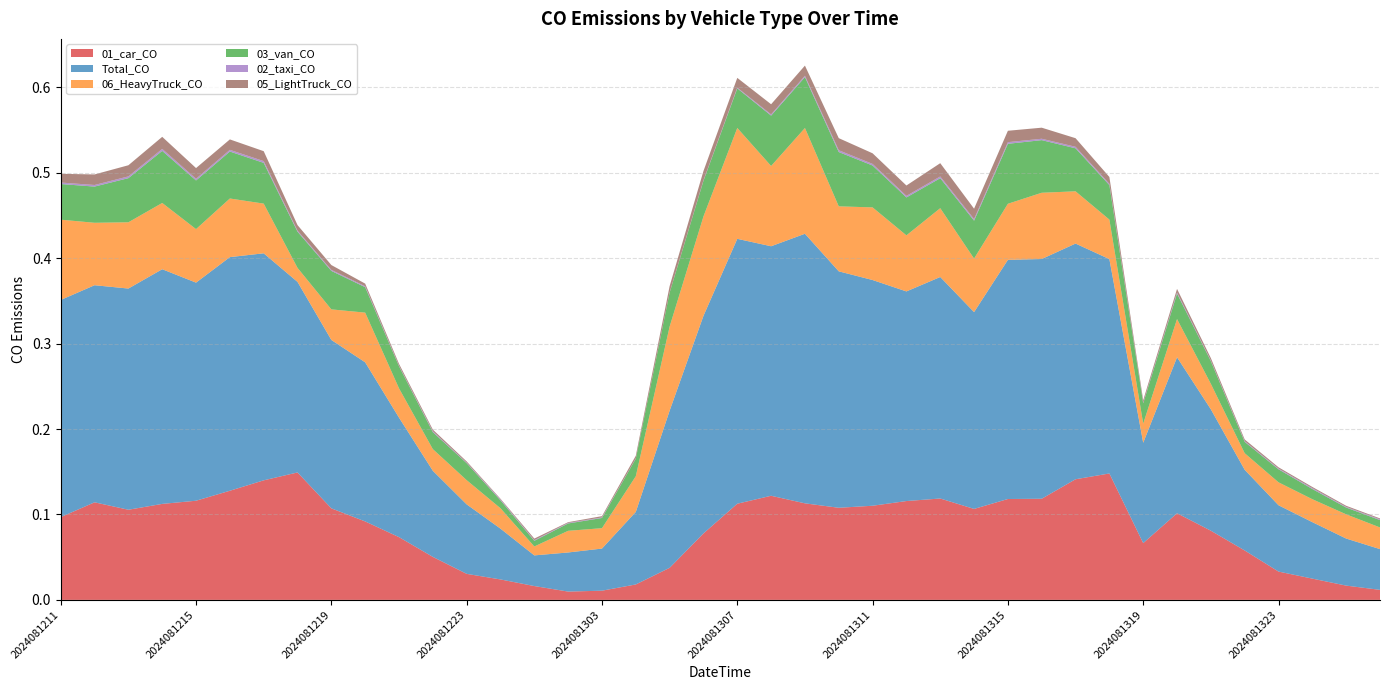

Reading right to left, list all the values displayed in this chart.

01_car_CO: 0.0	0.0	0.0	0.0	0.1	0.1	0.1	0.1	0.1	0.1	0.1	0.1	0.1	0.1	0.1	0.1	0.1	0.1	0.1	0.1	0.1	0.0	0.0	0.0	0.0	0.0	0.0	0.0	0.1	0.1	0.1	0.1	0.1	0.1	0.1	0.1	0.1	0.1	0.1	0.1
Total_CO: 0.0	0.1	0.1	0.1	0.1	0.1	0.2	0.1	0.3	0.3	0.3	0.3	0.2	0.3	0.2	0.3	0.3	0.3	0.3	0.3	0.3	0.2	0.1	0.0	0.0	0.0	0.1	0.1	0.1	0.1	0.2	0.2	0.2	0.3	0.3	0.3	0.3	0.3	0.3	0.3
06_HeavyTruck_CO: 0.0	0.0	0.0	0.0	0.0	0.0	0.0	0.0	0.0	0.1	0.1	0.1	0.1	0.1	0.1	0.1	0.1	0.1	0.1	0.1	0.1	0.1	0.0	0.0	0.0	0.0	0.0	0.0	0.0	0.0	0.1	0.0	0.0	0.1	0.1	0.1	0.1	0.1	0.1	0.1
03_van_CO: 0.0	0.0	0.0	0.0	0.0	0.0	0.0	0.0	0.0	0.1	0.1	0.1	0.0	0.0	0.0	0.0	0.1	0.1	0.1	0.0	0.0	0.0	0.0	0.0	0.0	0.0	0.0	0.0	0.0	0.0	0.0	0.0	0.0	0.0	0.1	0.1	0.1	0.1	0.0	0.0
02_taxi_CO: 0.0	0.0	0.0	0.0	0.0	0.0	0.0	0.0	0.0	0.0	0.0	0.0	0.0	0.0	0.0	0.0	0.0	0.0	0.0	0.0	0.0	0.0	0.0	0.0	0.0	0.0	0.0	0.0	0.0	0.0	0.0	0.0	0.0	0.0	0.0	0.0	0.0	0.0	0.0	0.0
05_LightTruck_CO: 0.0	0.0	0.0	0.0	0.0	0.0	0.0	0.0	0.0	0.0	0.0	0.0	0.0	0.0	0.0	0.0	0.0	0.0	0.0	0.0	0.0	0.0	0.0	0.0	0.0	0.0	0.0	0.0	0.0	0.0	0.0	0.0	0.0	0.0	0.0	0.0	0.0	0.0	0.0	0.0